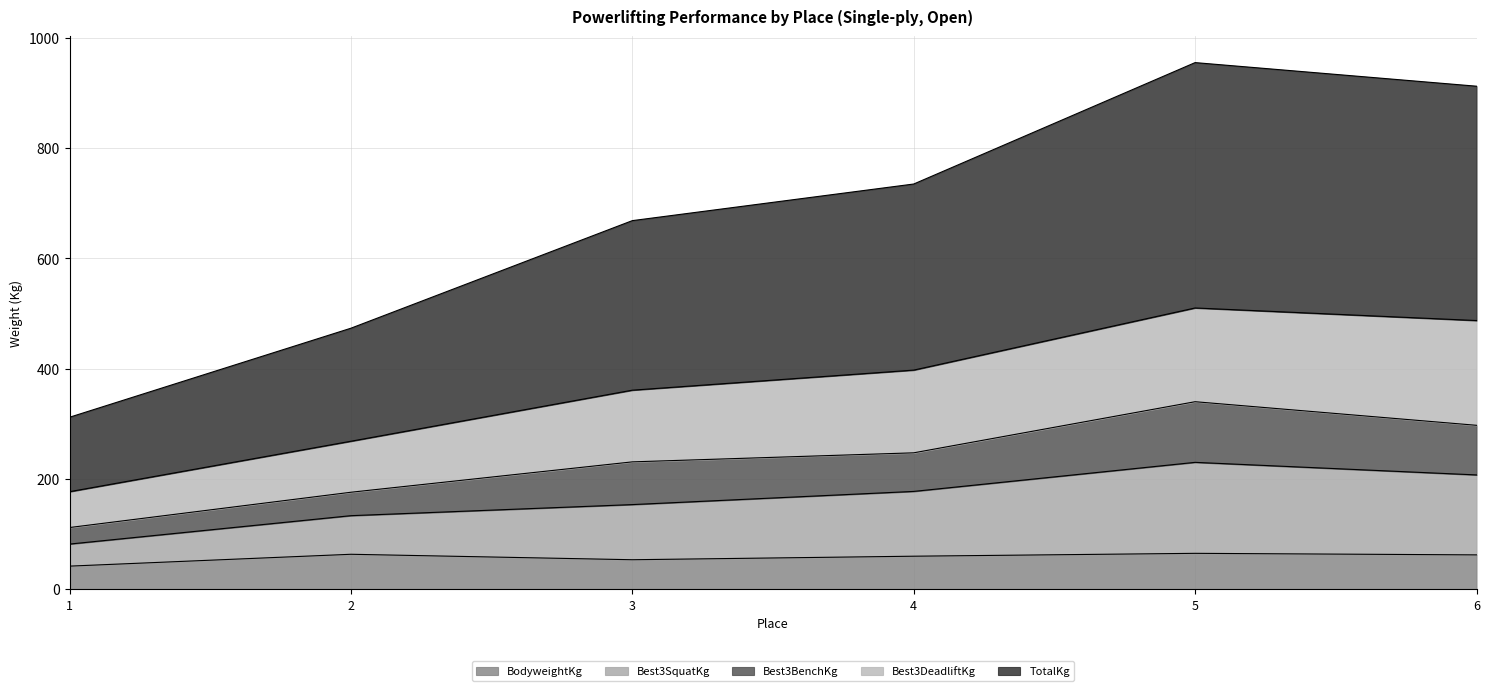

What is the maximum value for BodyweightKg?

65.2